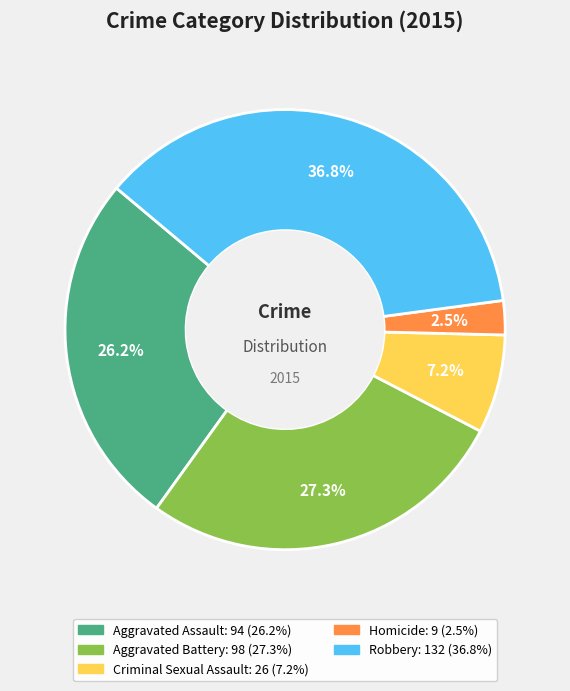

To the nearest percent, what is the combined percentage of Homicide and Criminal Sexual Assault?

10%